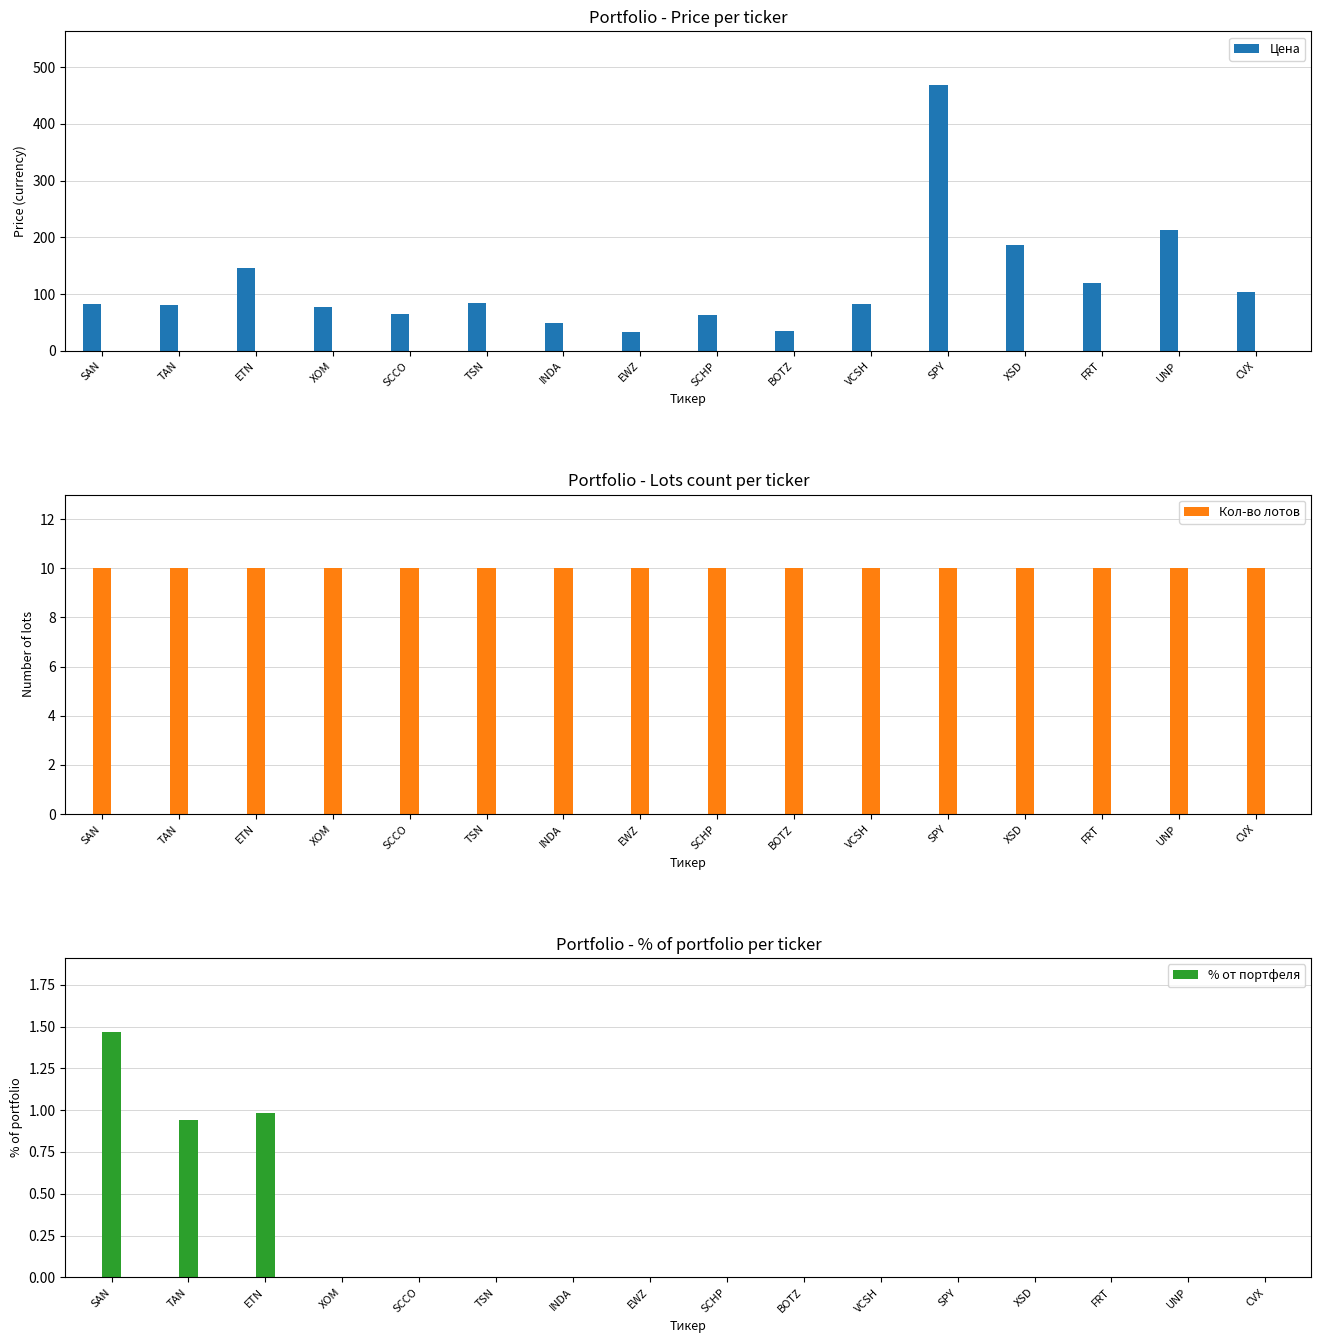

Reading left to right, transcribe all the data shown in this chart.

Цена: 82.1	79.9	146.7	77.5	64.5	83.4	49.0	32.5	62.4	35.2	82.6	469.1	186.7	119.0	212.0	103.0
Кол-во лотов: 10.0	10.0	10.0	10.0	10.0	10.0	10.0	10.0	10.0	10.0	10.0	10.0	10.0	10.0	10.0	10.0
% от портфеля: 1.5	0.9	1.0	0.0	0.0	0.0	0.0	0.0	0.0	0.0	0.0	0.0	0.0	0.0	0.0	0.0